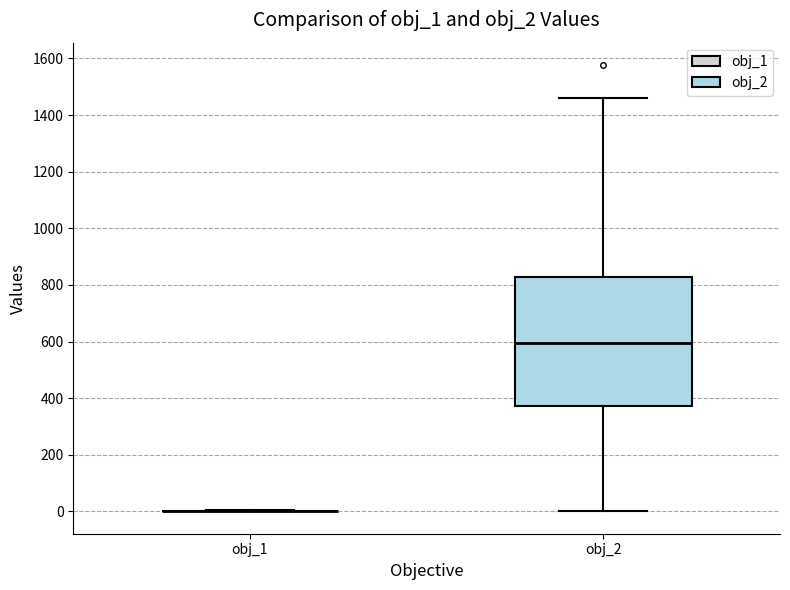

Reading left to right, transcribe this box plot: for each box, give where its median line is, the range the box spans, and where its two whiskers end, as read against the y-axis. The values are not printed on the chart, so give them approximately, as read against the axis.

obj_1: box collapsed to a line at 0, whiskers 0 to 0
obj_2: median 600, box 380 to 820, whiskers 0 to 1460